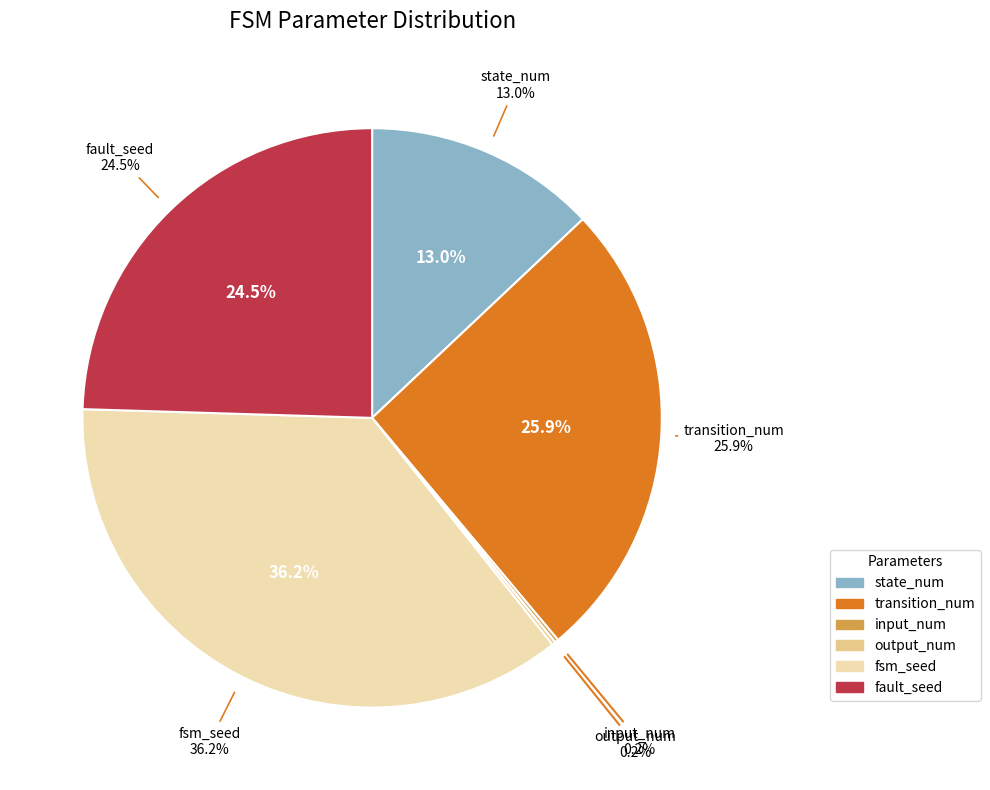

Count the number of slices in the pie.

6